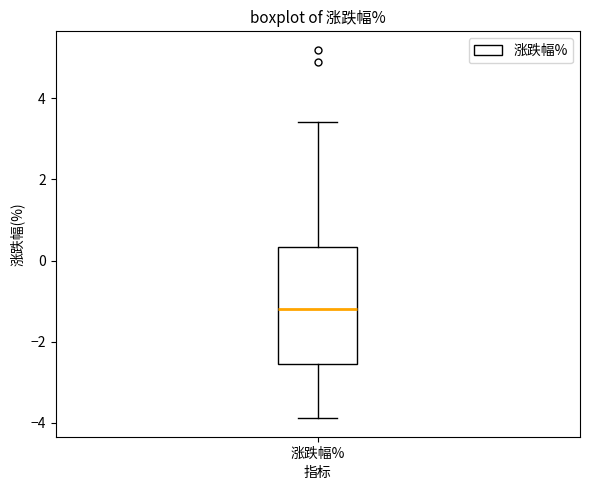

Transcribe this box plot: give where the median line is, the range the box spans, and where the two whiskers end, as read against the y-axis. The values are not printed on the chart, so give them approximately, as read against the axis.

median -1.2, box -2.6 to 0.4, whiskers -3.8 to 3.4